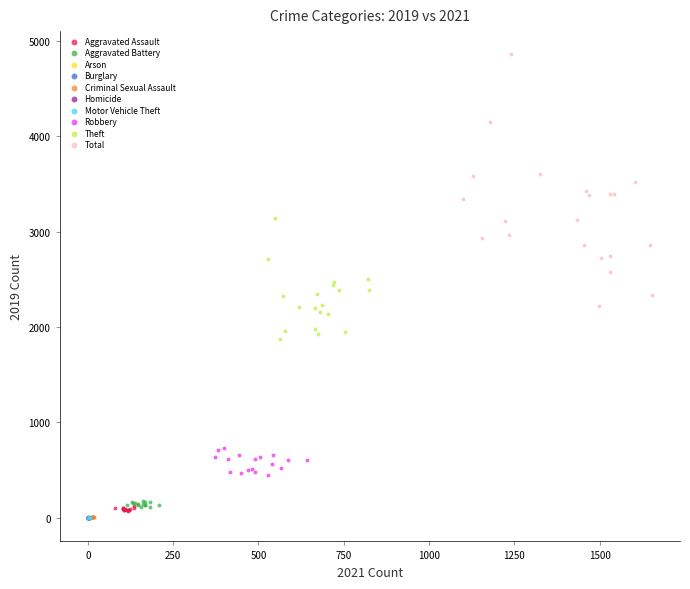

What are all the series names shown in the legend?

Aggravated Assault, Aggravated Battery, Arson, Burglary, Criminal Sexual Assault, Homicide, Motor Vehicle Theft, Robbery, Theft, Total